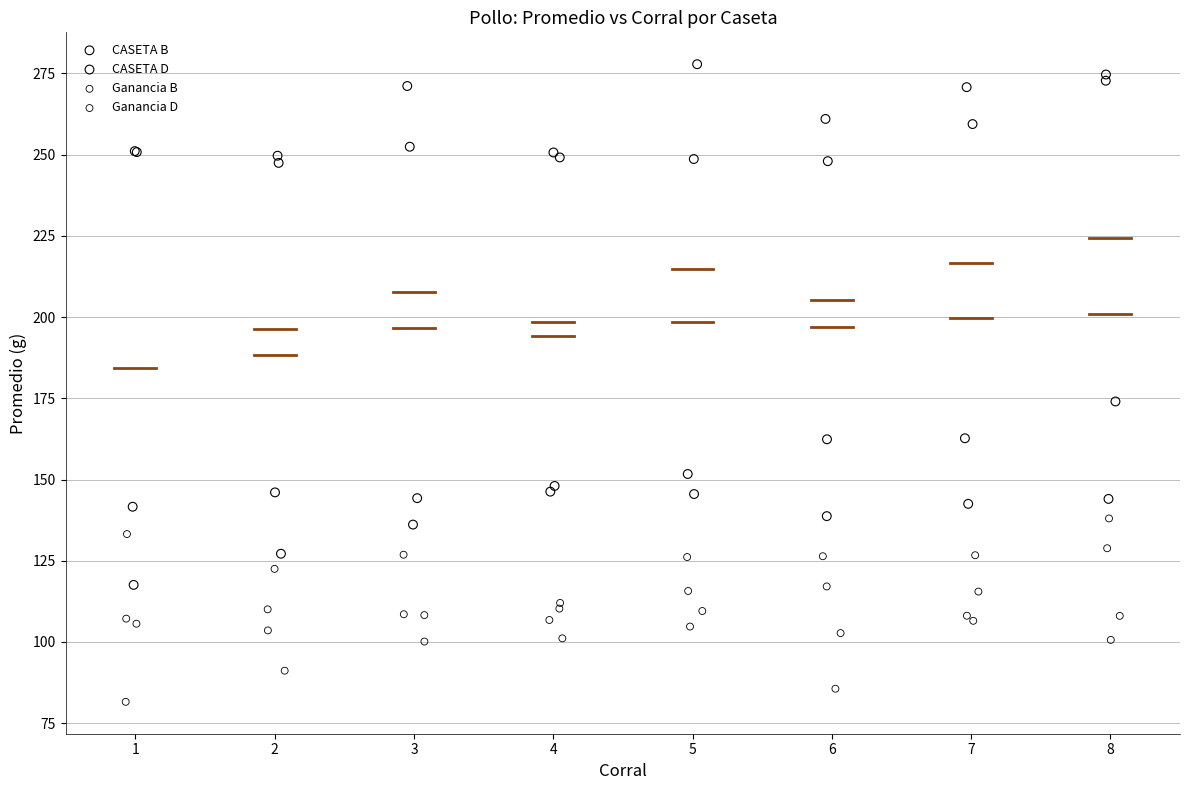

What are all the series names shown in the legend?

CASETA B, CASETA D, Ganancia B, Ganancia D